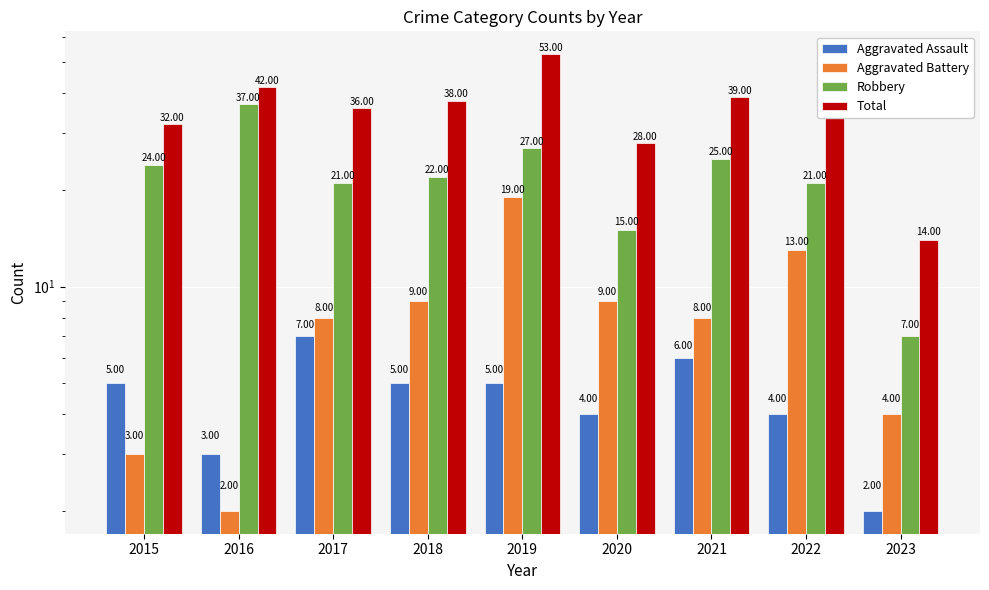

Which has a higher value, 2021 or 2022?

2021